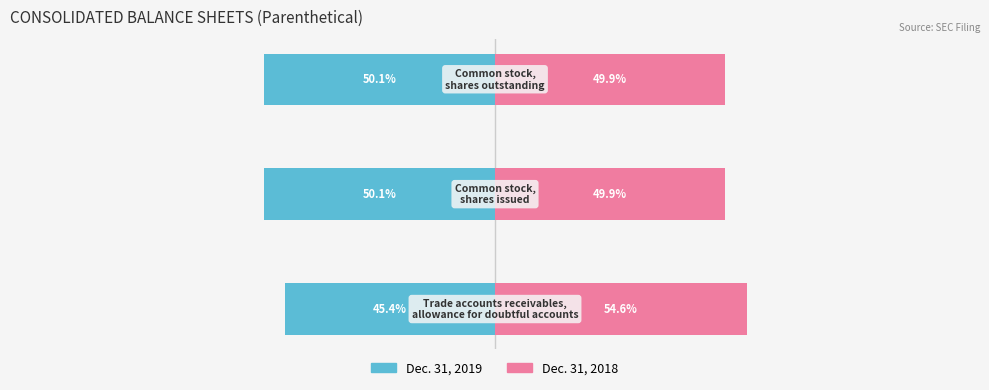

The value of Dec. 31, 2019 at 0 is -80.4. True or false?

False